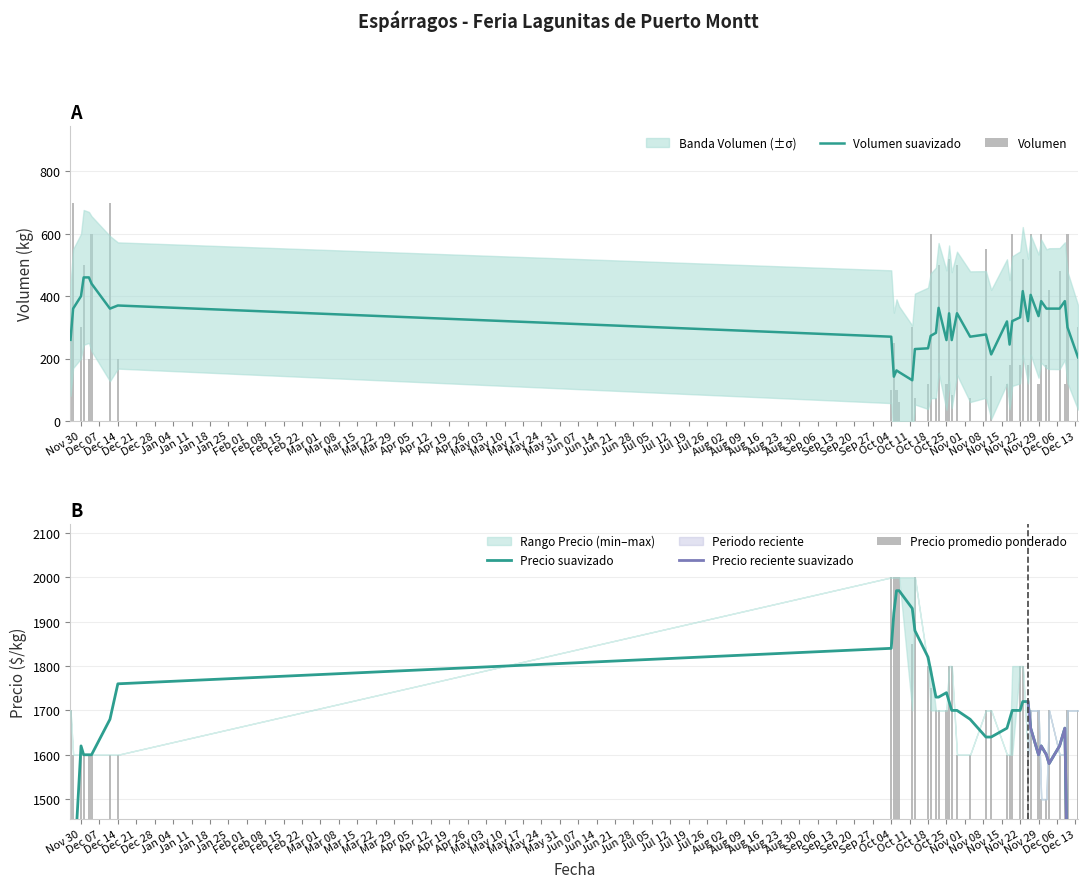

What position from the right is 2021-10-13?

27